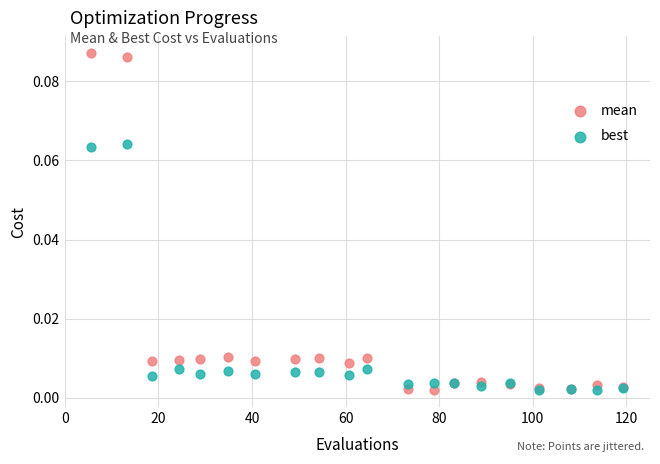

Which series contains the highest Y value?

mean